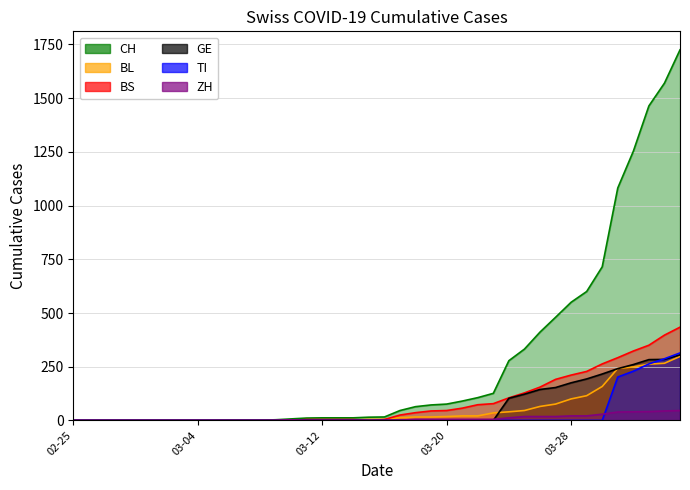

Which series has the largest range (max minus min)?

CH